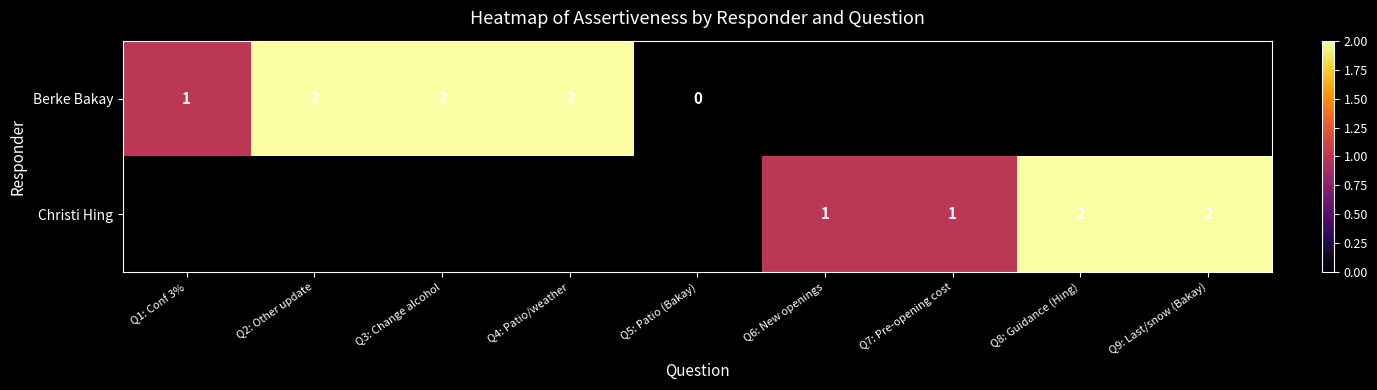

The Berke Bakay series shows 3 at Q2: Other update. True or false?

False